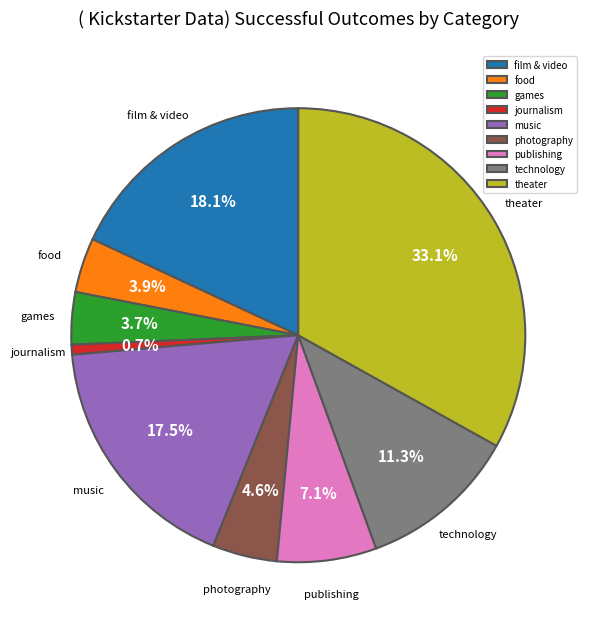

What is the ratio of the value at theater to the value at photography?

7.2